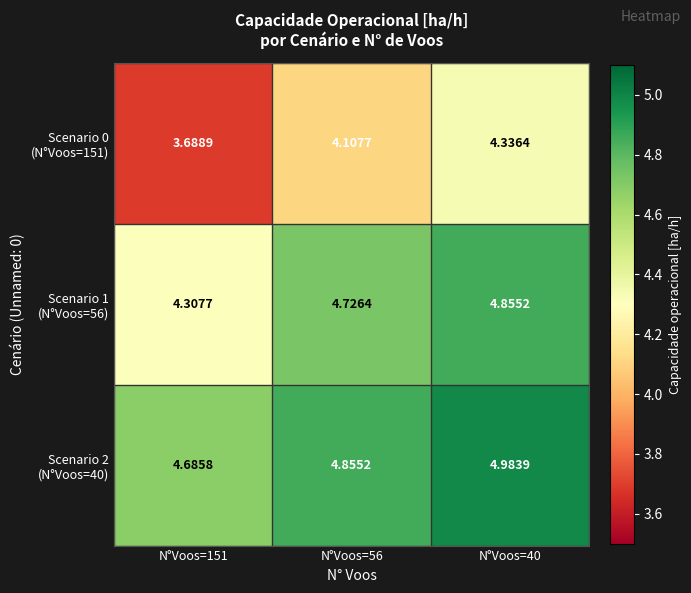

What is the spread (max minus min) of values at N°Voos=56?

0.7